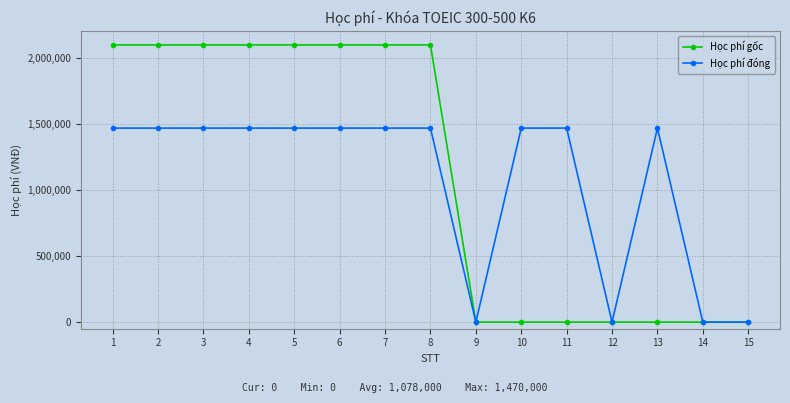

What is the difference between the Học phí đóng values at 9 and 10?

1470000